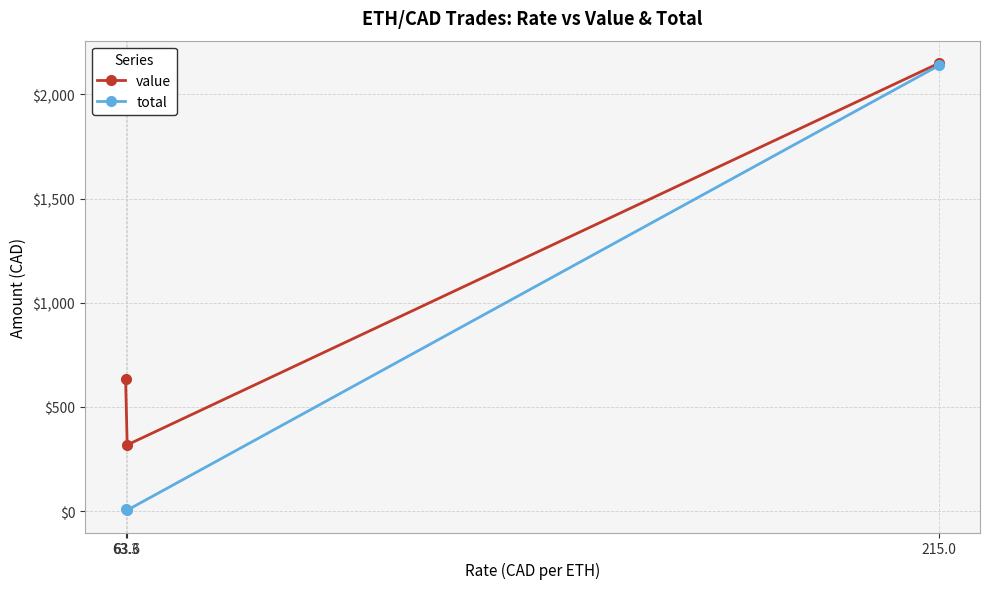

Is the value of total at 215.0 greater than the value of value at 63.3?

Yes